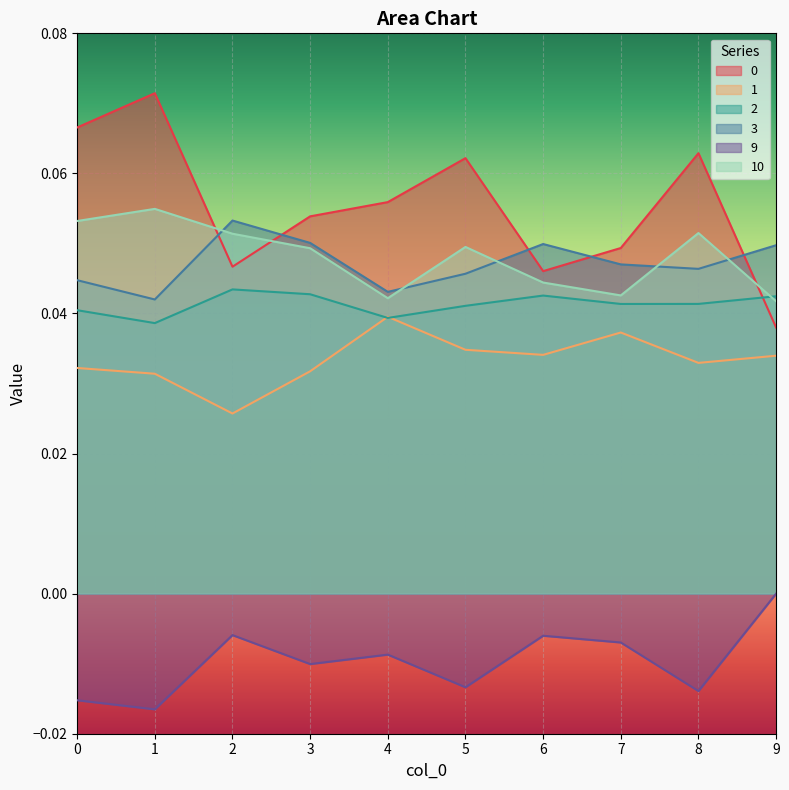

Reading right to left, extract all data points from this chart.

0: 9=0.0	8=0.1	7=0.0	6=0.0	5=0.1	4=0.1	3=0.1	2=0.0	1=0.1	0=0.1
1: 9=0.0	8=0.0	7=0.0	6=0.0	5=0.0	4=0.0	3=0.0	2=0.0	1=0.0	0=0.0
2: 9=0.0	8=0.0	7=0.0	6=0.0	5=0.0	4=0.0	3=0.0	2=0.0	1=0.0	0=0.0
3: 9=0.0	8=0.0	7=0.0	6=0.0	5=0.0	4=0.0	3=0.1	2=0.1	1=0.0	0=0.0
9: 9=0.0	8=-0.0	7=-0.0	6=-0.0	5=-0.0	4=-0.0	3=-0.0	2=-0.0	1=-0.0	0=-0.0
10: 9=0.0	8=0.1	7=0.0	6=0.0	5=0.0	4=0.0	3=0.0	2=0.1	1=0.1	0=0.1